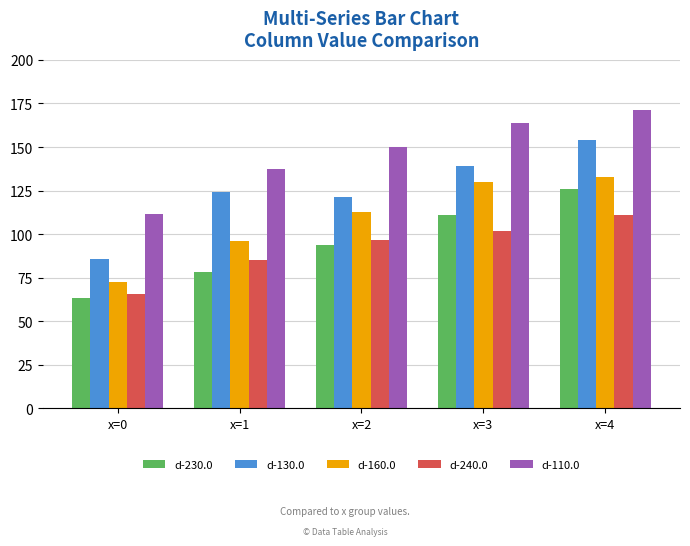

True or false: d-230.0 has a value of 97.0 at x=0.

False